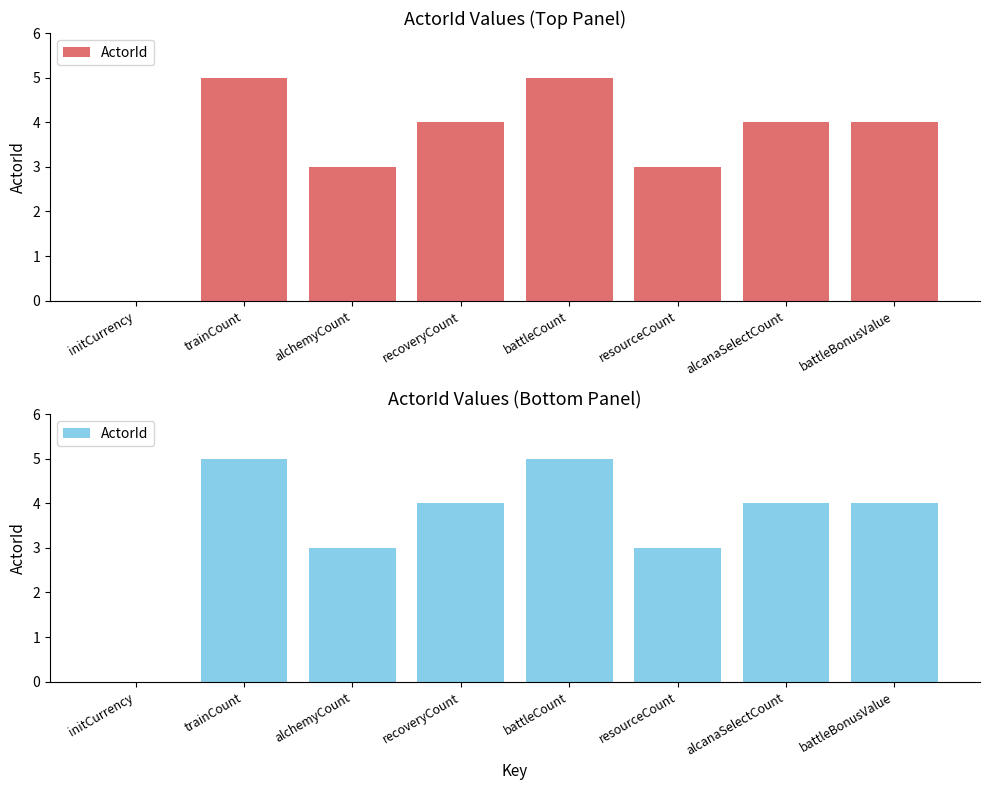

List the labels in order of value, largest first.

trainCount, battleCount, recoveryCount, alcanaSelectCount, battleBonusValue, alchemyCount, resourceCount, initCurrency